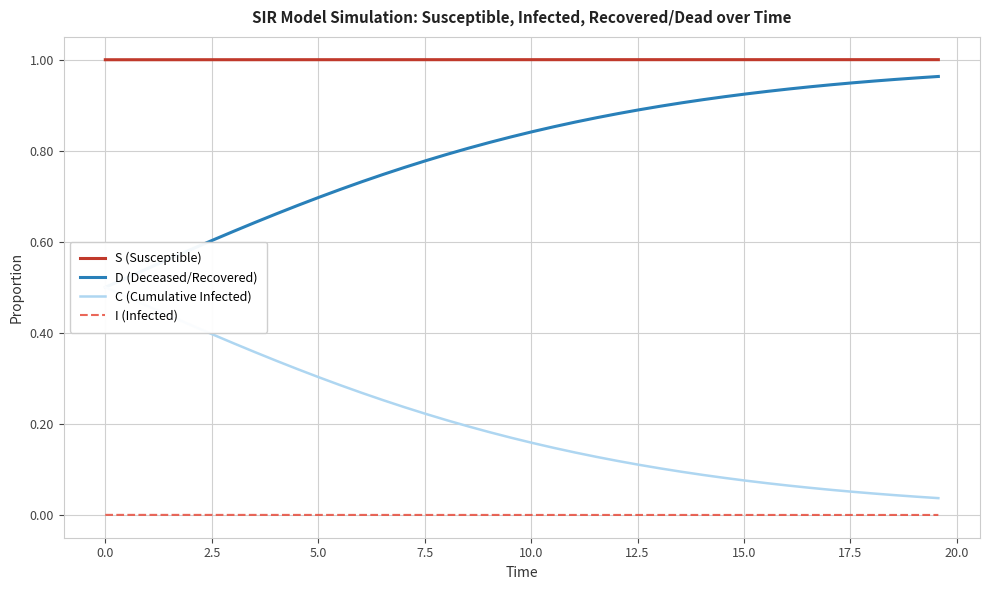

Count the number of data series in this chart.

4